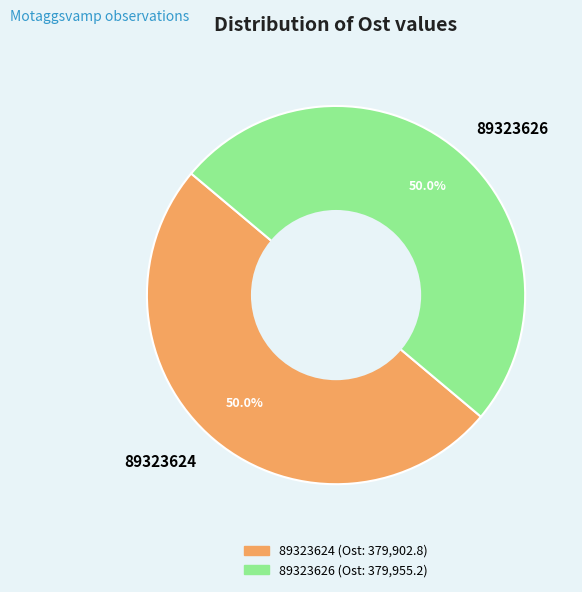

Combined, what portion of the pie is 89323626 and 89323624?

100.0%